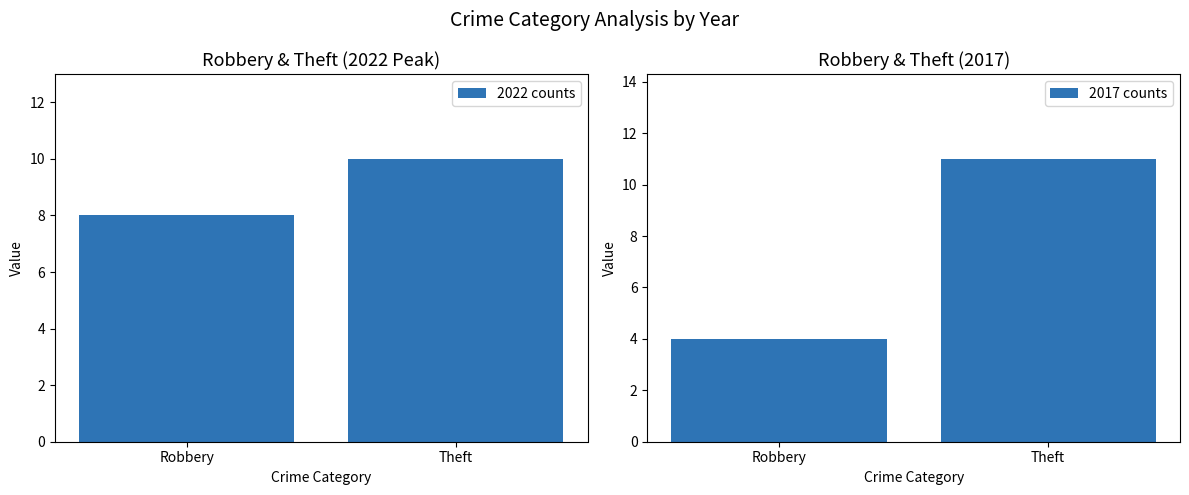

How many bars are there in total?

4